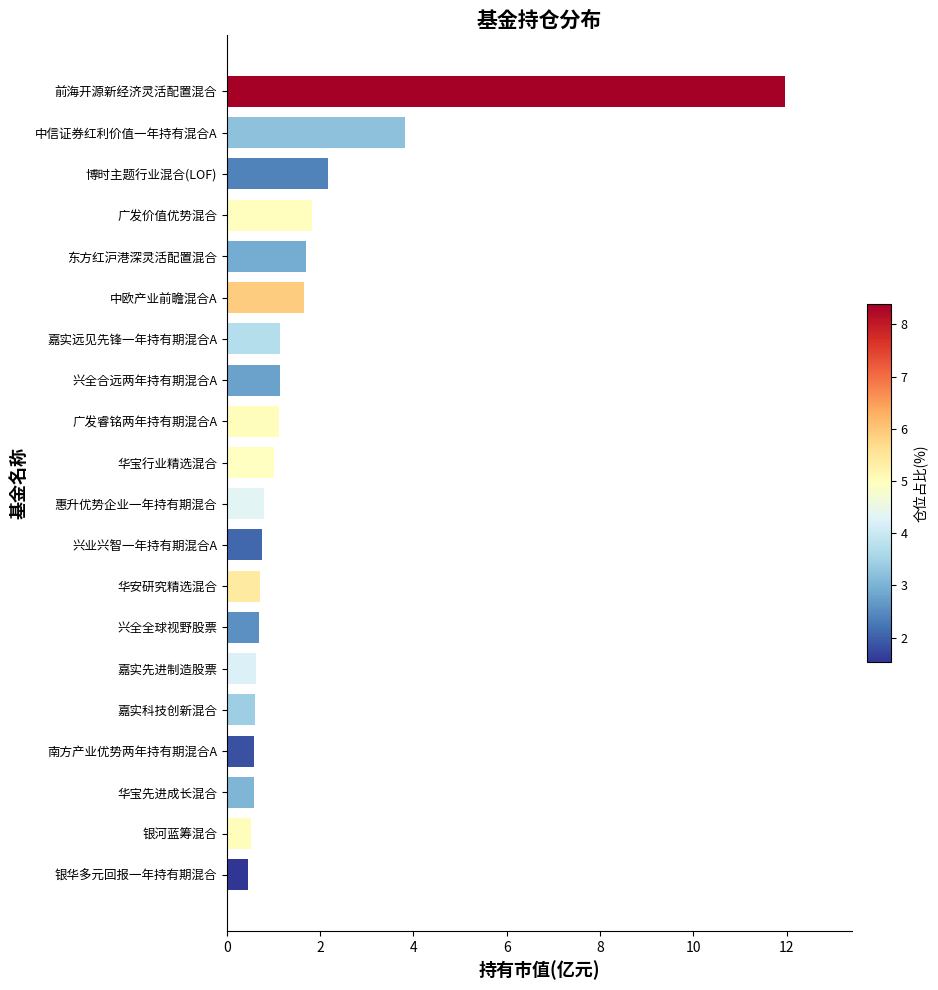

The value at 广发睿铭两年持有期混合A is 0.5. True or false?

False